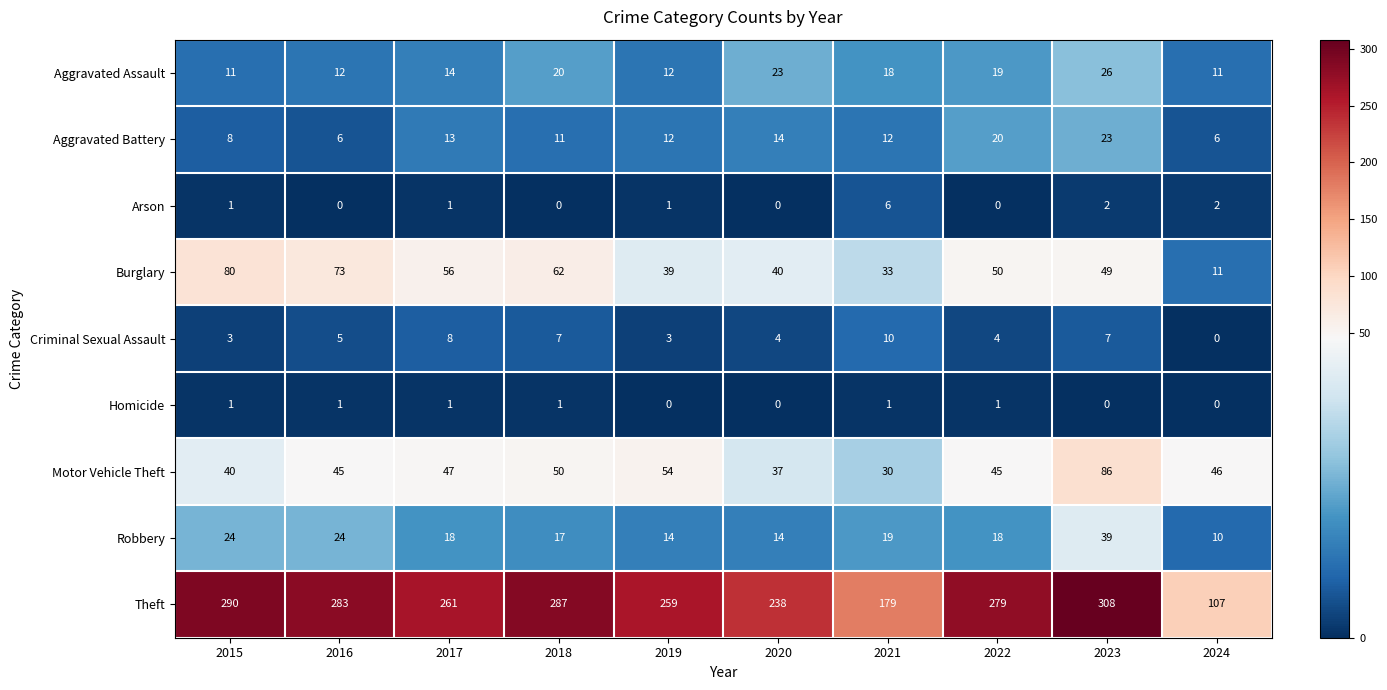

What value does the Aggravated Battery series have at 2015, to the nearest 10?

10